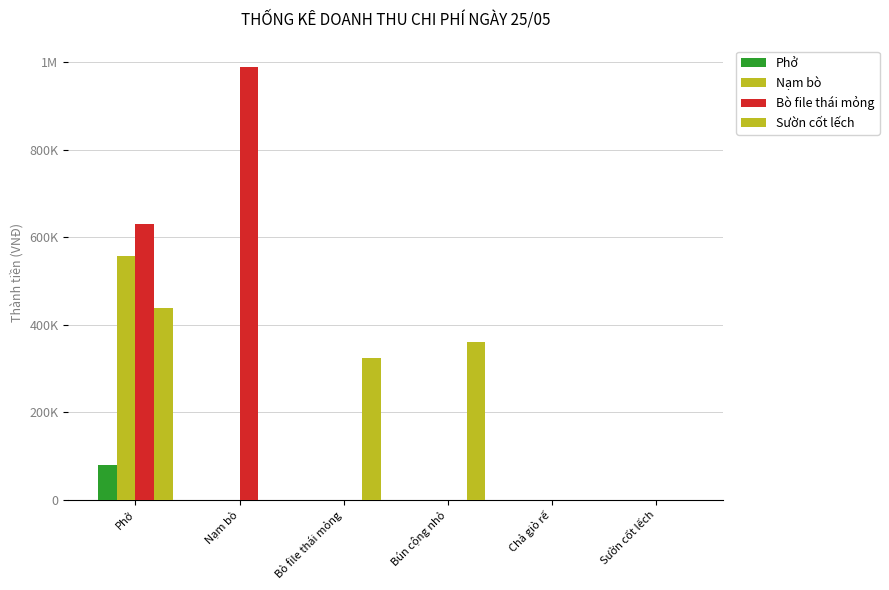

Reading right to left, list all the values displayed in this chart.

Phở: Sườn cốt lếch=0	Chả giò rế=0	Bún cộng nhỏ=0	Bò file thái mỏng=0	Nạm bò=0	Phở=80000
Nạm bò: Sườn cốt lếch=0	Chả giò rế=0	Bún cộng nhỏ=0	Bò file thái mỏng=0	Nạm bò=0	Phở=556500
Bò file thái mỏng: Sườn cốt lếch=0	Chả giò rế=0	Bún cộng nhỏ=0	Bò file thái mỏng=0	Nạm bò=988000	Phở=630000
Sườn cốt lếch: Sườn cốt lếch=0	Chả giò rế=0	Bún cộng nhỏ=360000	Bò file thái mỏng=325000	Nạm bò=0	Phở=437500